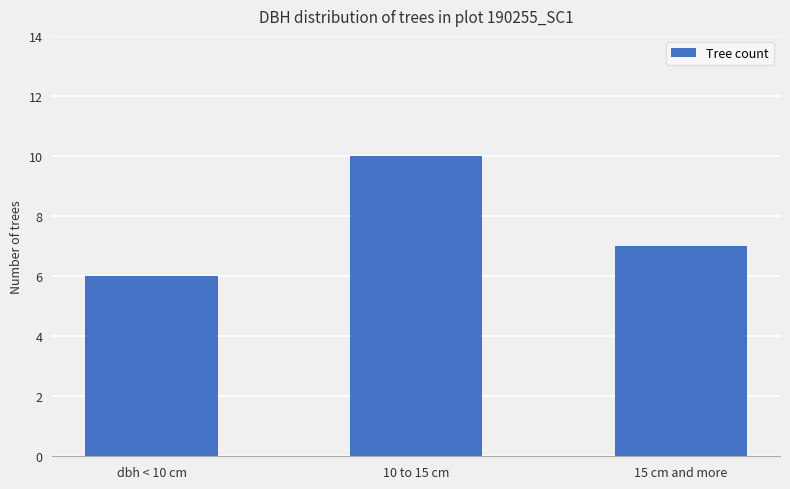

How many categories are shown in the chart?

3